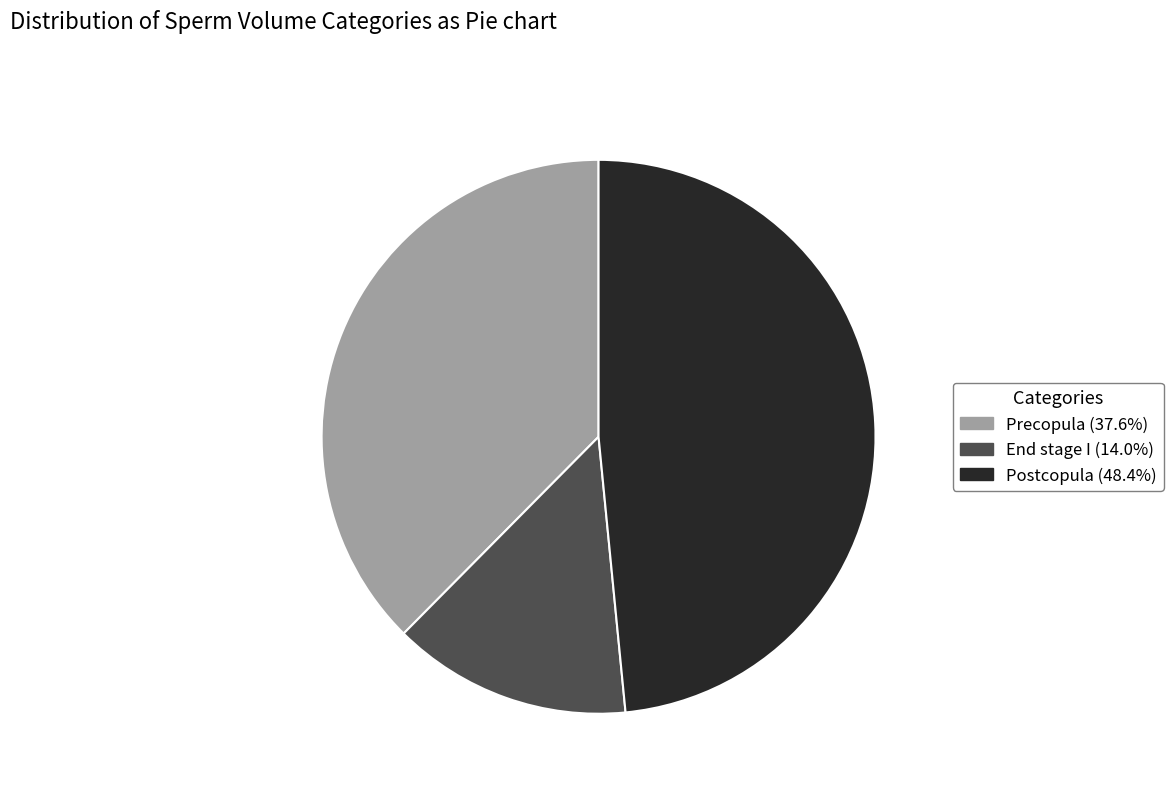

Which has a higher value, End stage I or Postcopula?

Postcopula